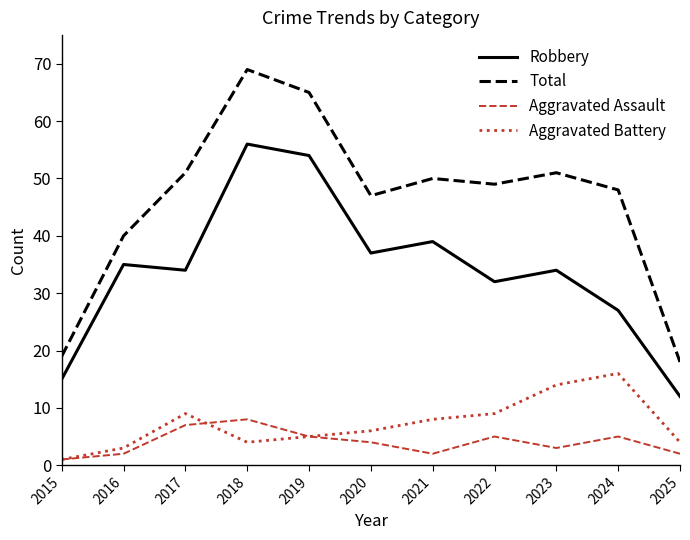

What is the spread (max minus min) of values at 2021?

48